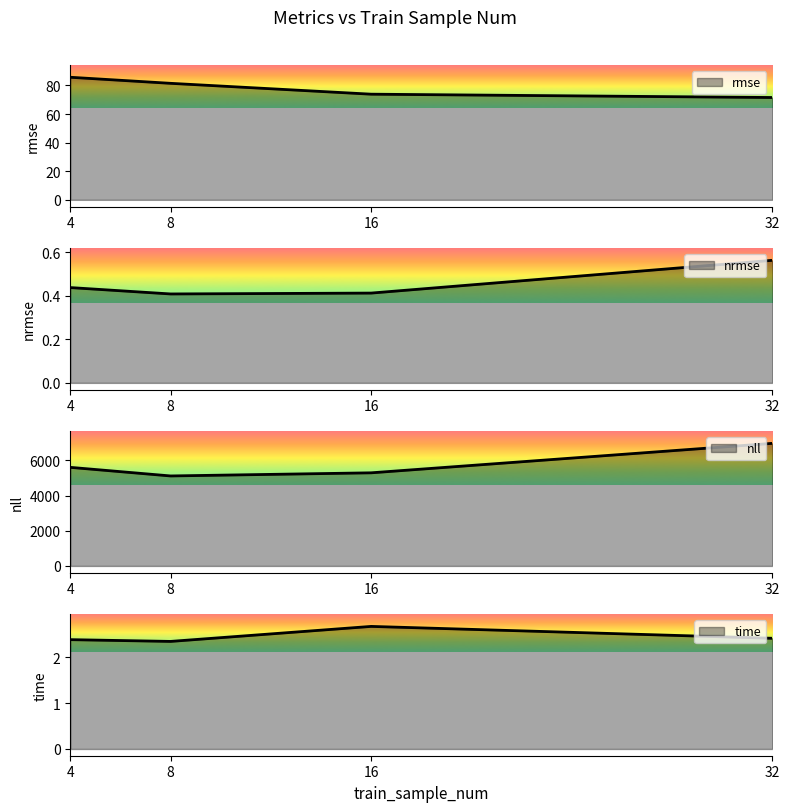

Does the chart have visible grid lines?

No